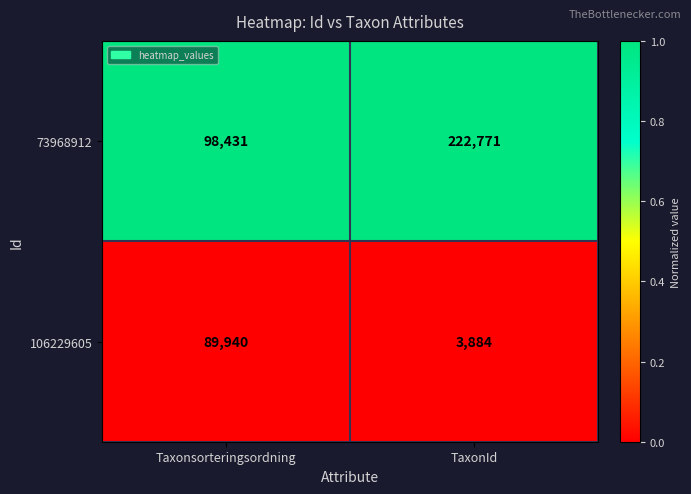

Between Taxonsorteringsordning and TaxonId, which series saw the biggest shift?

73968912